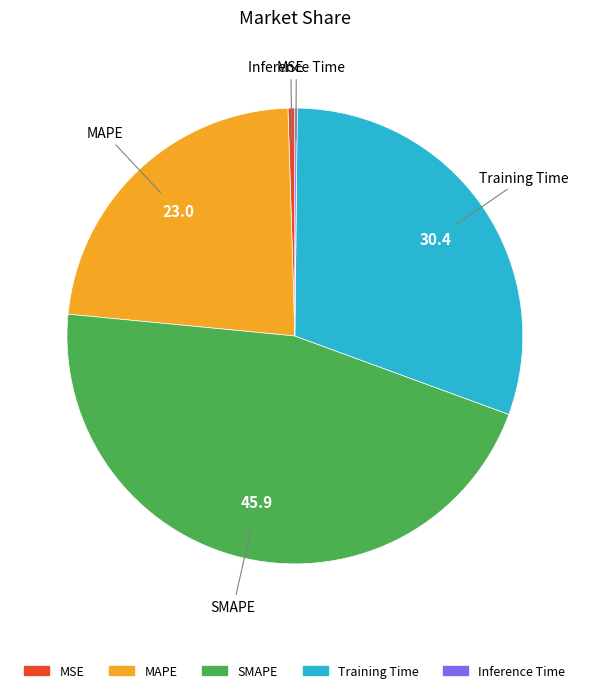

True or false: SMAPE accounts for 46% of the total.

True